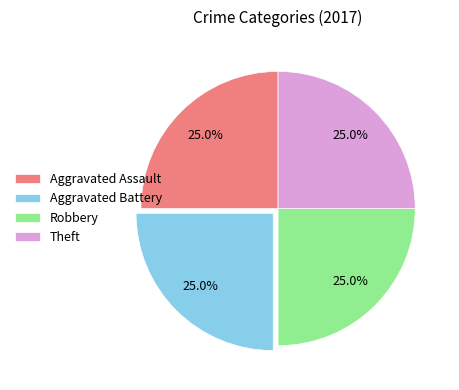

Does Aggravated Assault represent more than half of the total?

No